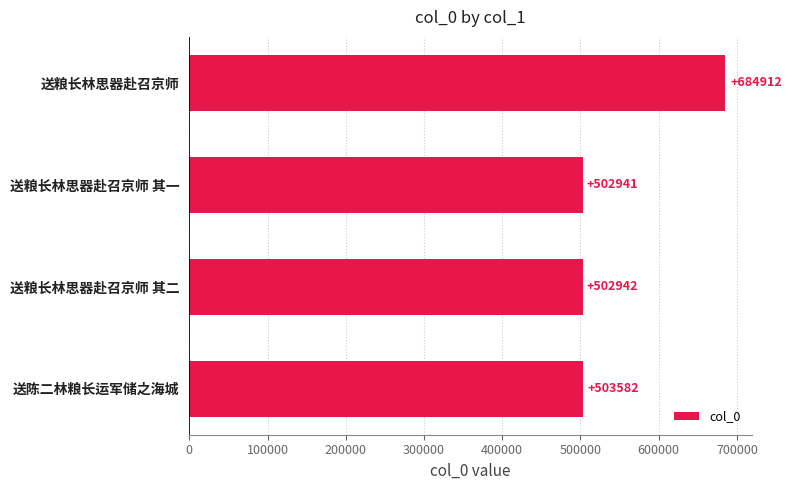

What position from the top is 送粮长林思器赴召京师 其一?

2